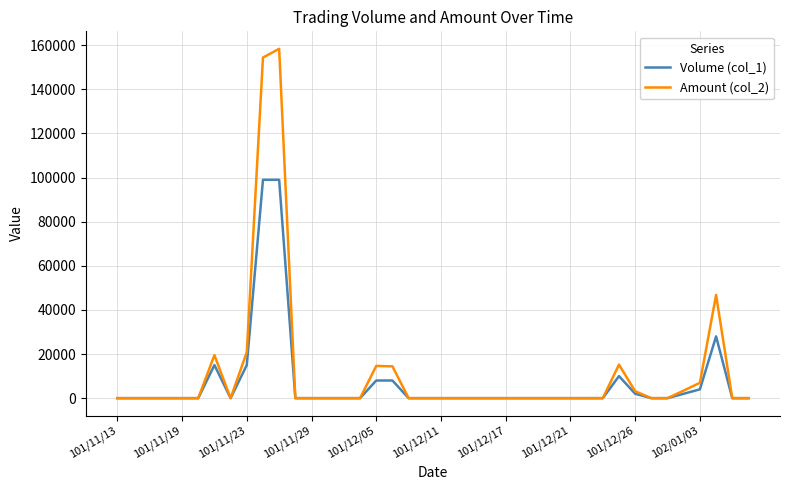

Which series has the largest range (max minus min)?

Amount (col_2)